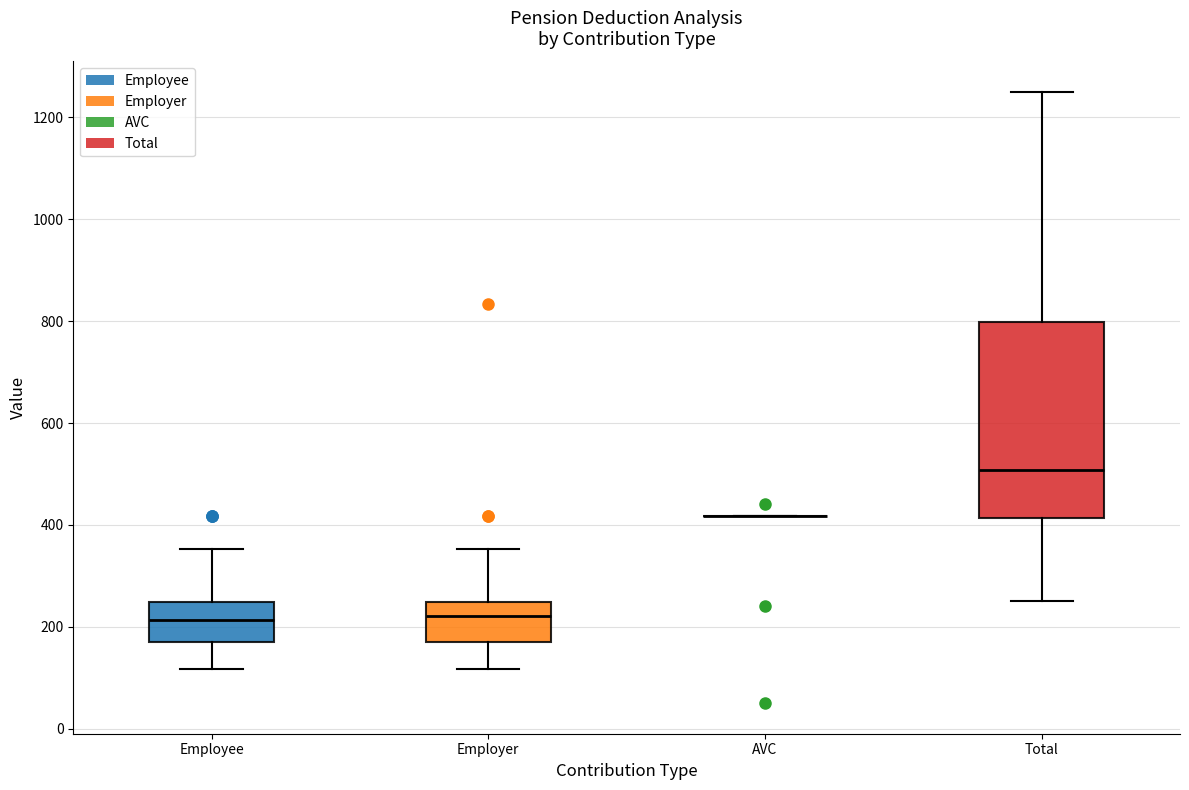

Reading left to right, transcribe this box plot: for each box, give where its median line is, the range the box spans, and where its two whiskers end, as read against the y-axis. The values are not printed on the chart, so give them approximately, as read against the axis.

Employee: median 220, box 160 to 240, whiskers 120 to 360
Employer: median 220, box 160 to 240, whiskers 120 to 360
AVC: box collapsed to a line at 420, whiskers 420 to 420
Total: median 500, box 420 to 800, whiskers 260 to 1260